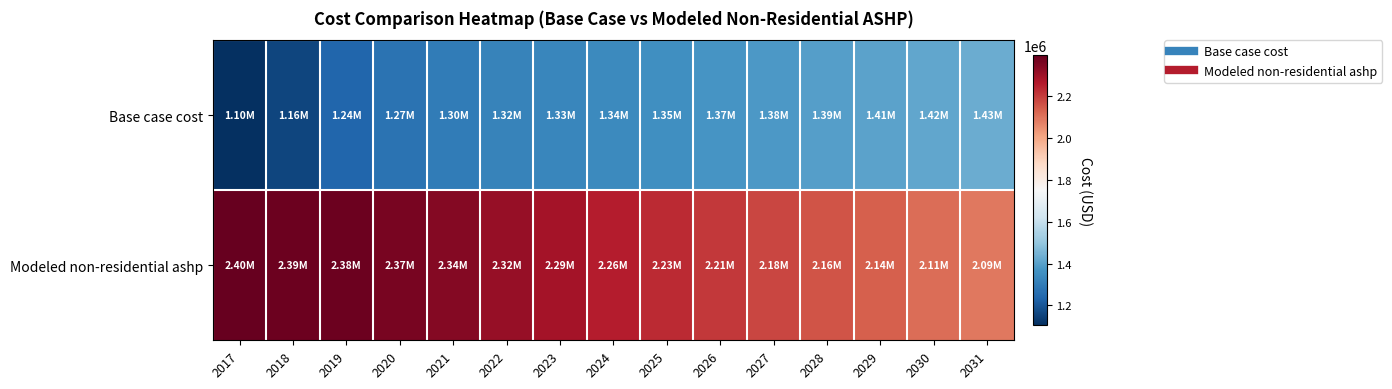

Rank the series by their average value, from lowest to highest.

Base case cost, Modeled non-residential ashp